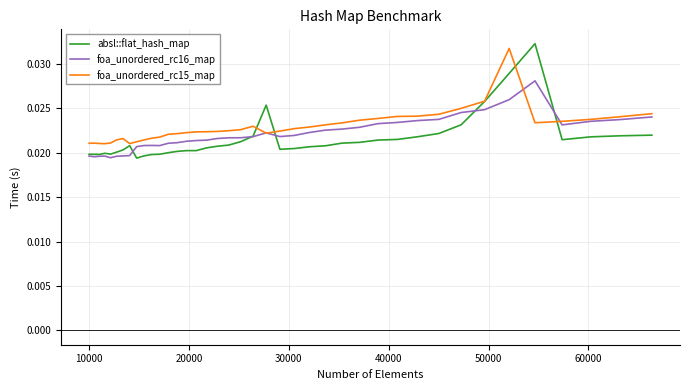

Which series has the widest spread of values?

absl::flat_hash_map